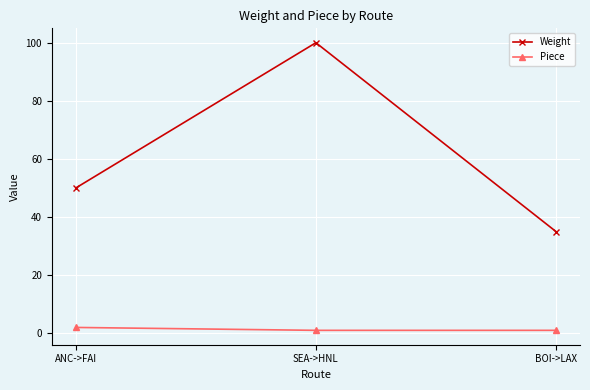

The value of Piece at ANC->FAI is 2. True or false?

True